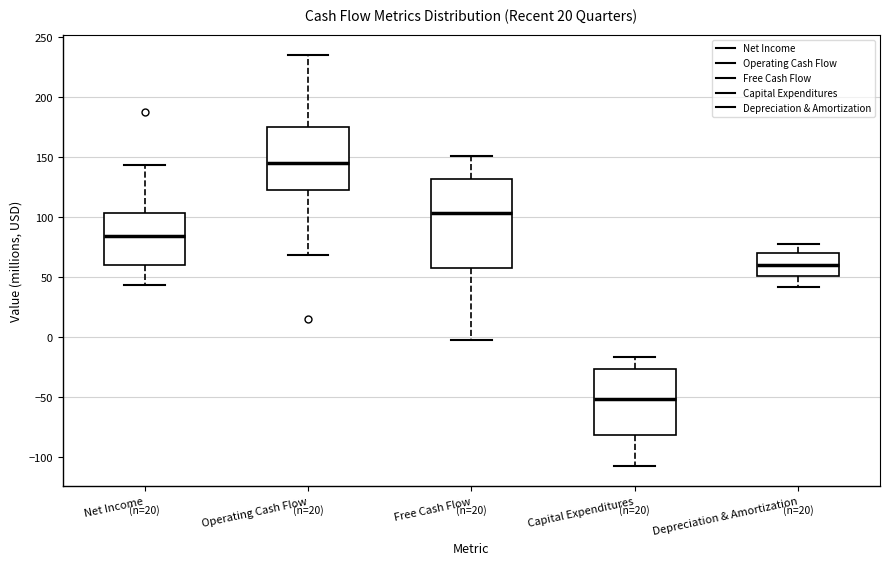

Which box is the tallest, from its lower edge to its upper edge?

Free Cash Flow